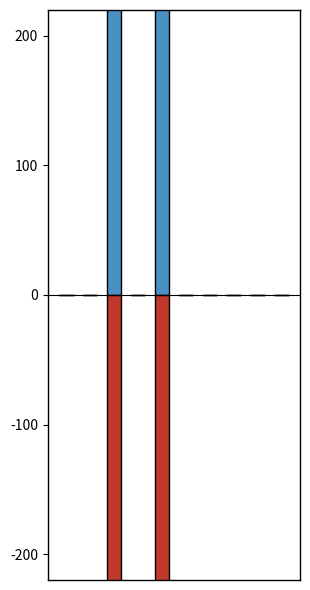

What is the average value of the sent_bytes_sec series?

-1472